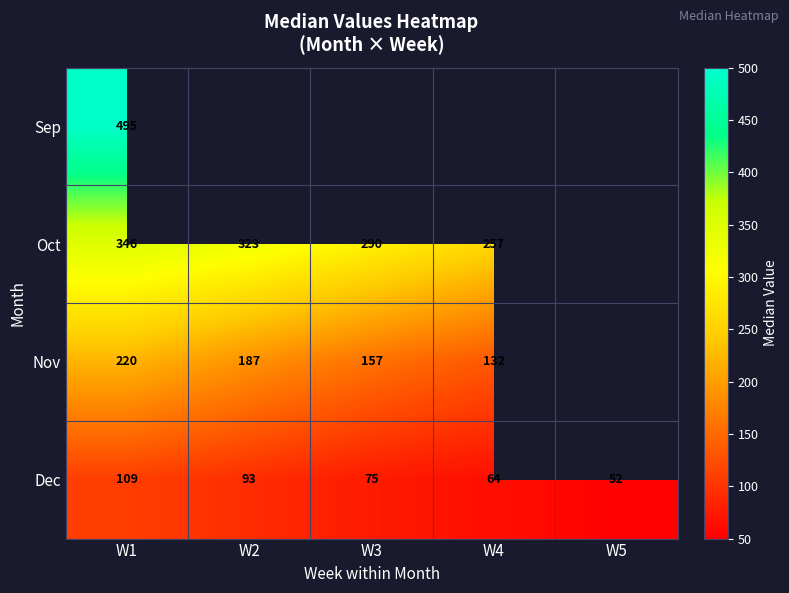

What is the difference between the highest and lowest values at W1?

386